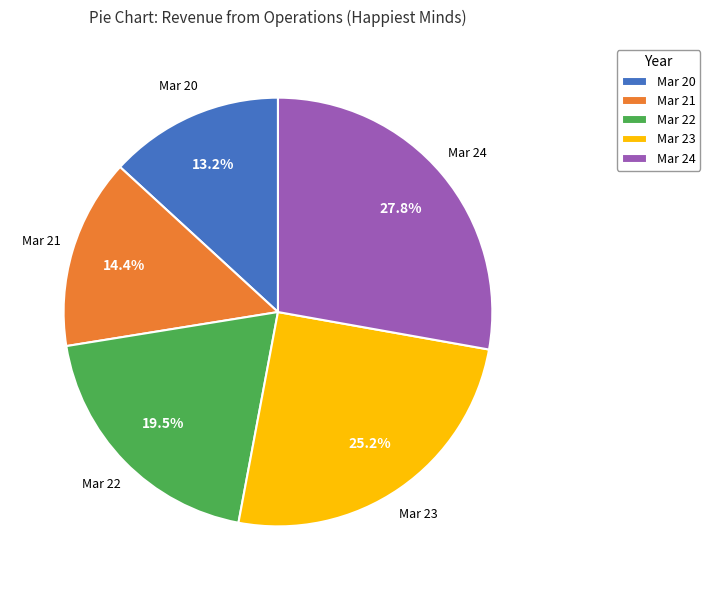

Approximately how many times larger is the value at Mar 21 compared to Mar 23?

0.6